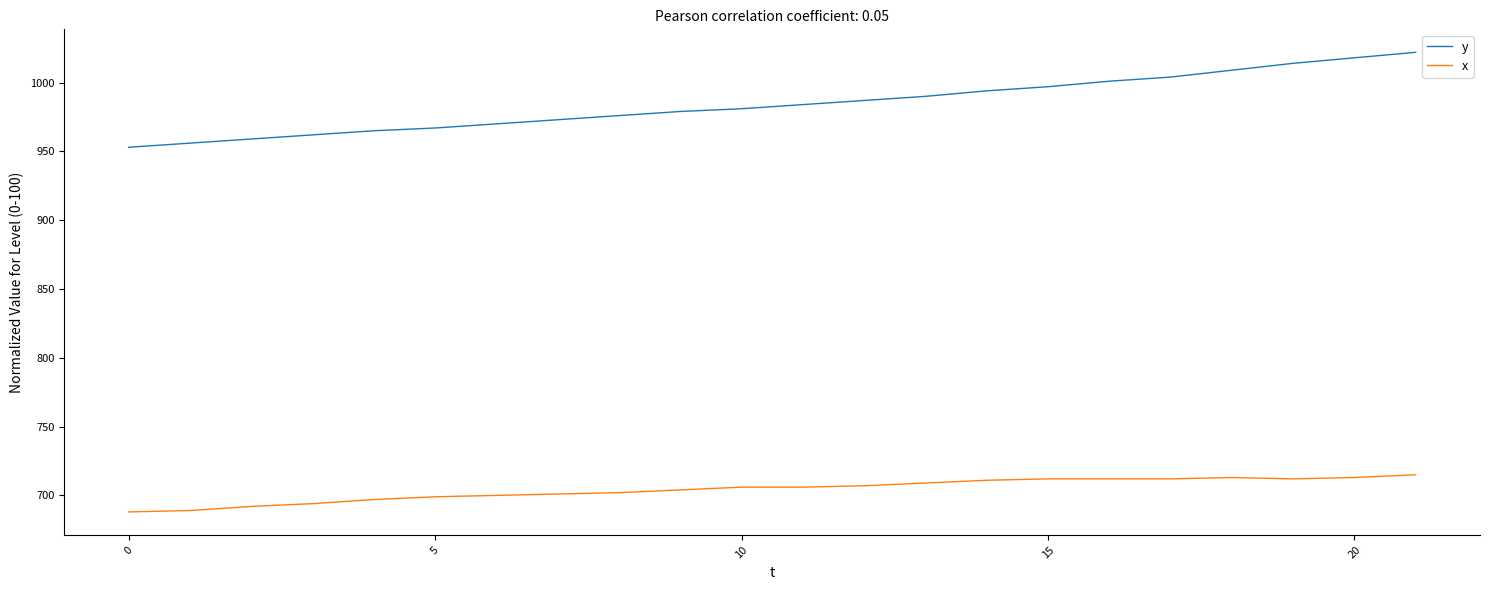

Which series has the largest range (max minus min)?

y